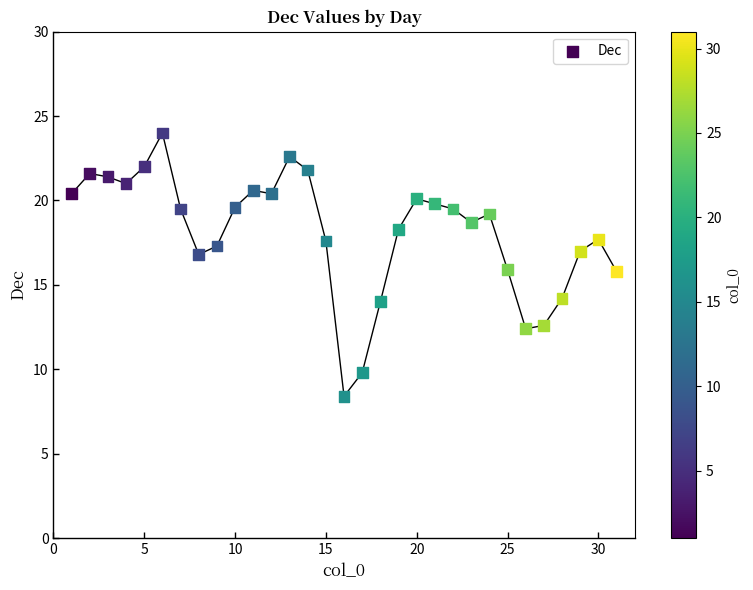

What is the range of Y values (max minus min)?

15.6